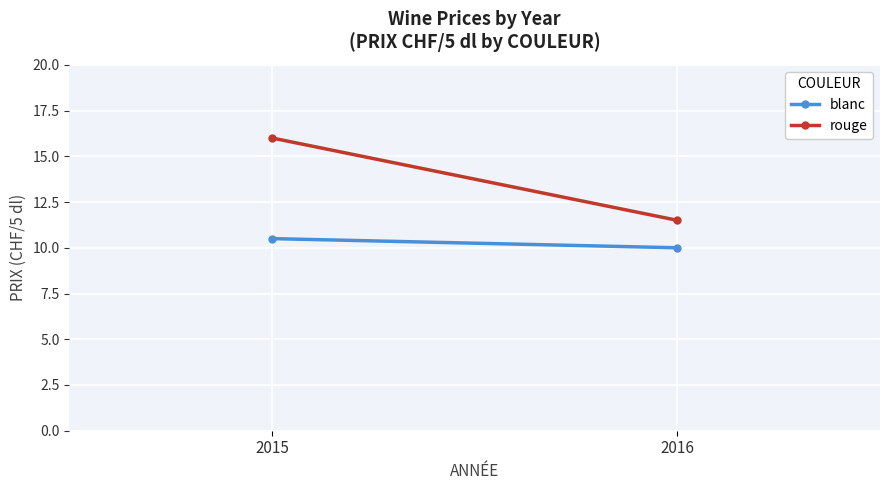

List the labels in order of rouge value, smallest first.

2016, 2015